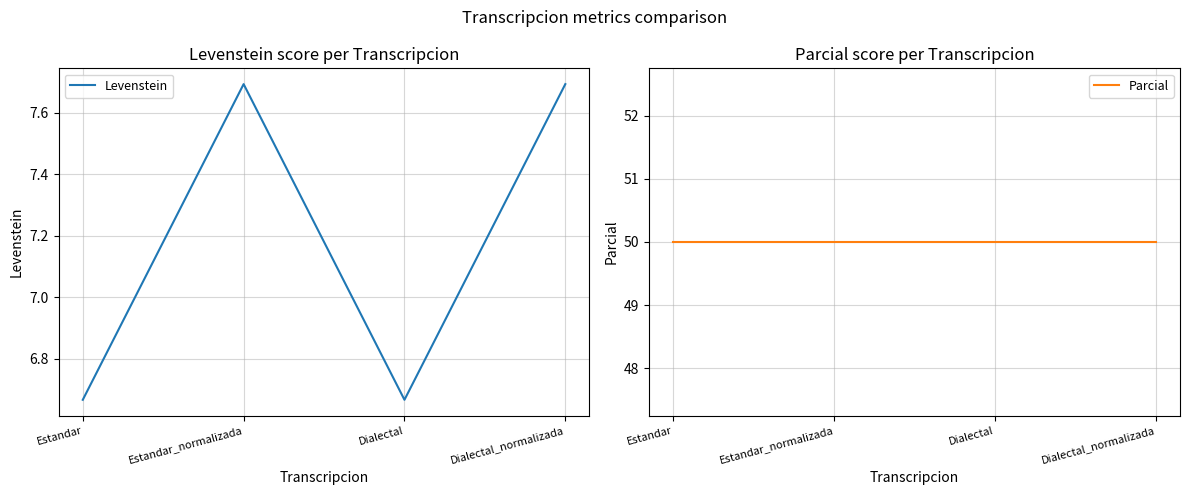

Rank the categories by Levenstein value from highest to lowest.

Estandar_normalizada, Dialectal_normalizada, Estandar, Dialectal